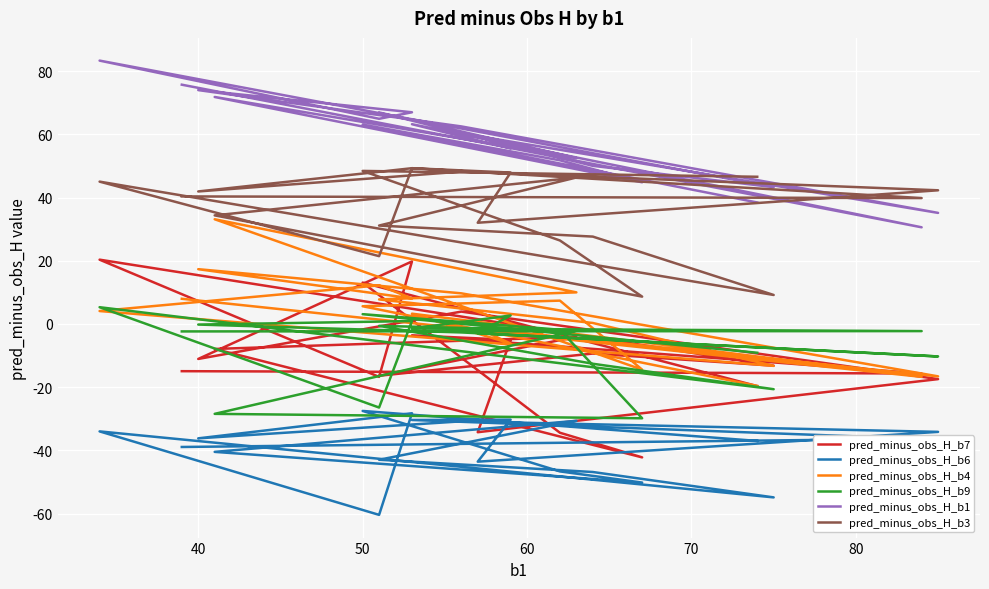

True or false: pred_minus_obs_H_b1 and pred_minus_obs_H_b3 cross at least once.

True